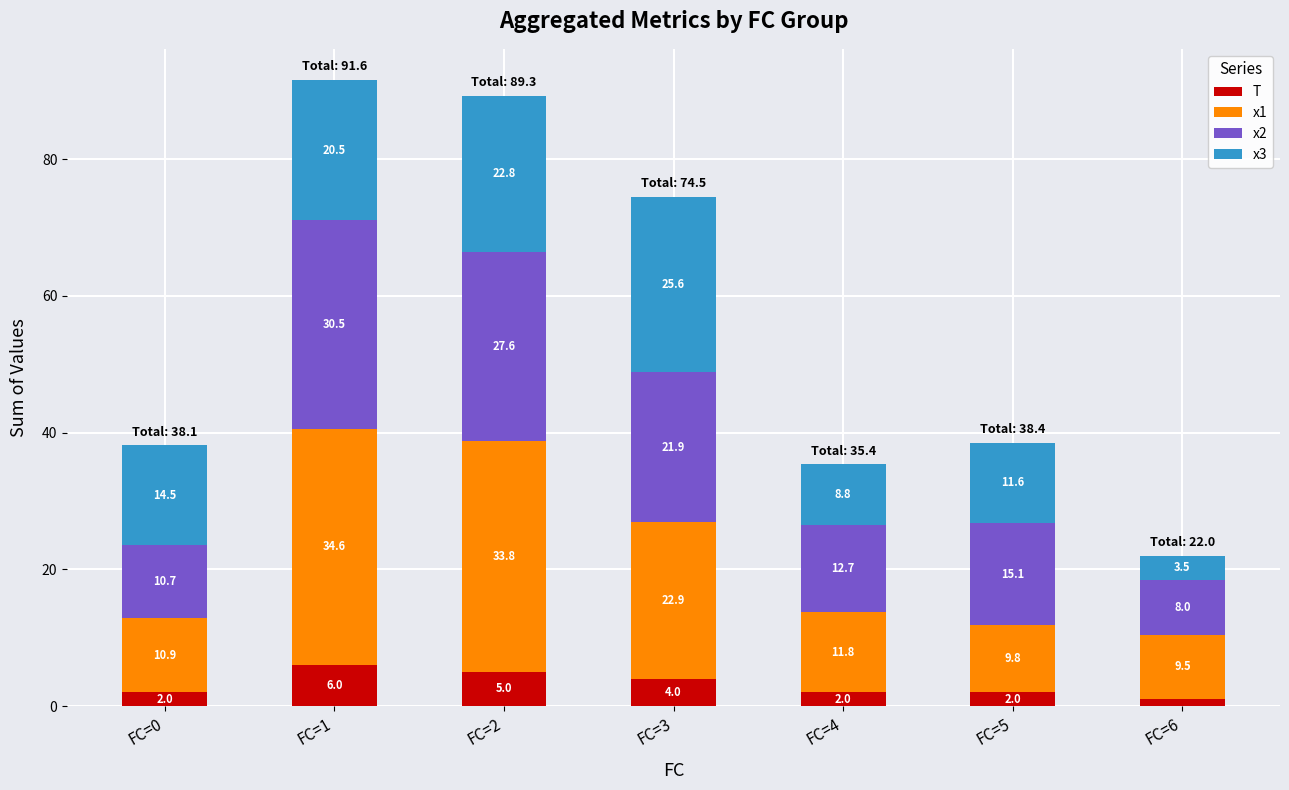

What is the total value across all series at FC=0?

38.1